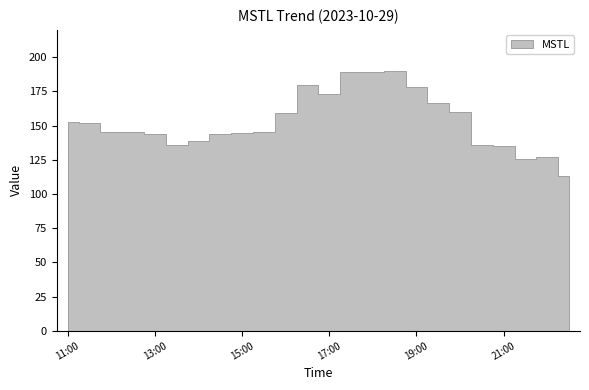

What is the difference between the maximum and minimum values?

76.9